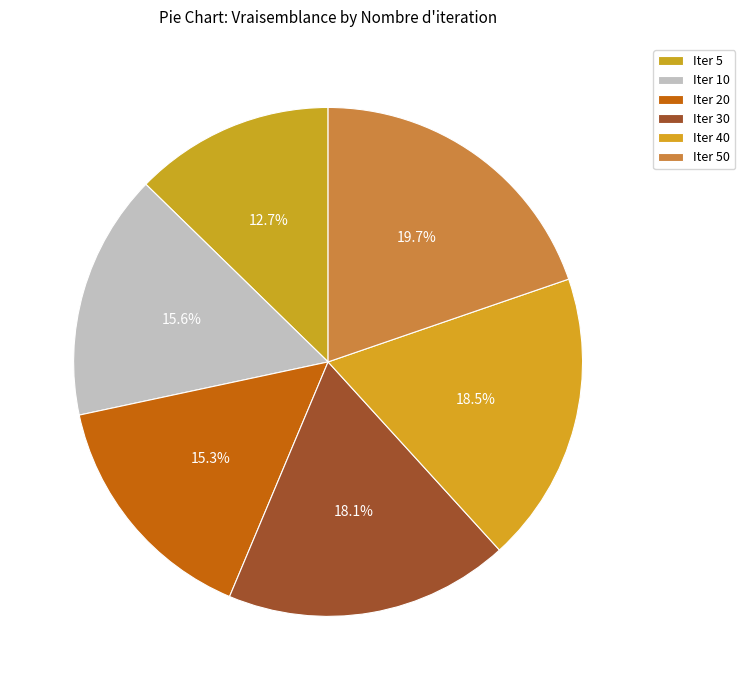

How many segments does this pie chart have?

6